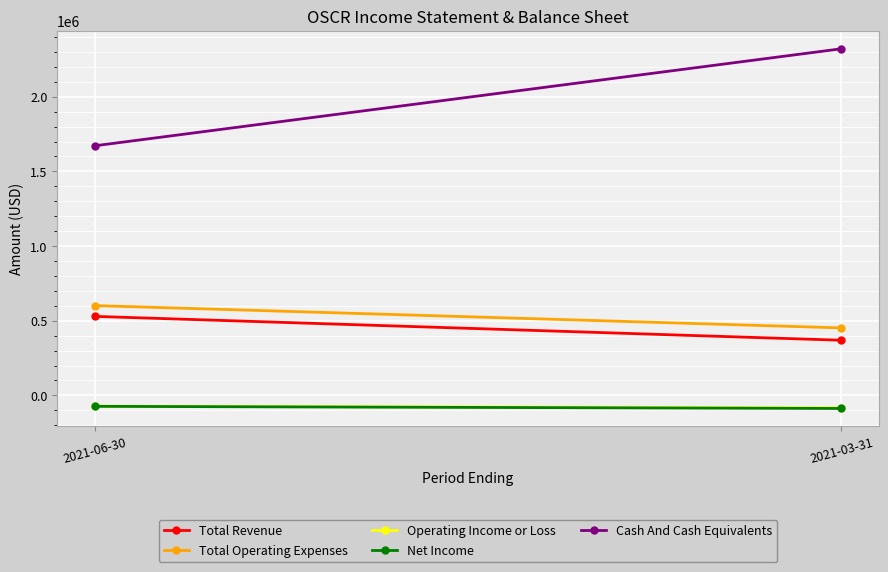

Which series has the largest range (max minus min)?

Cash And Cash Equivalents